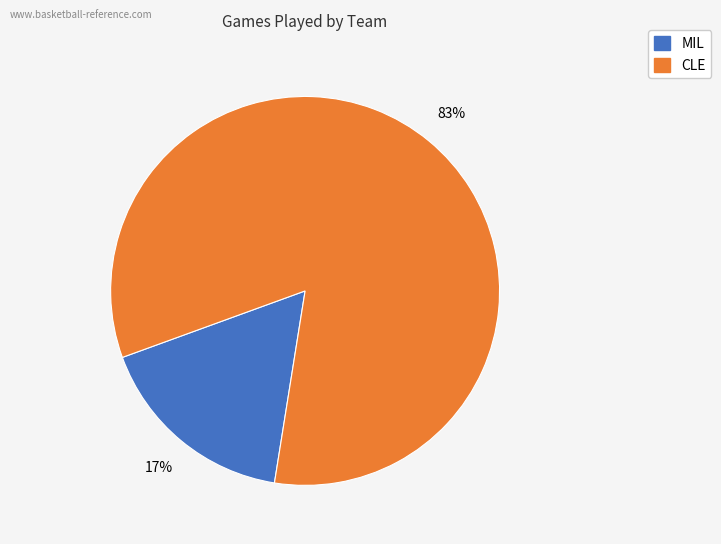

To the nearest percent, what is the average slice percentage?

50%